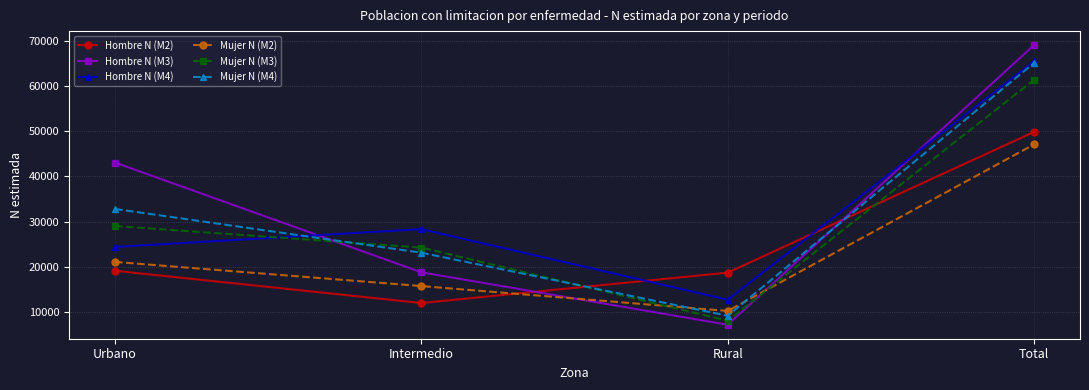

What is the greatest value displayed?

69061